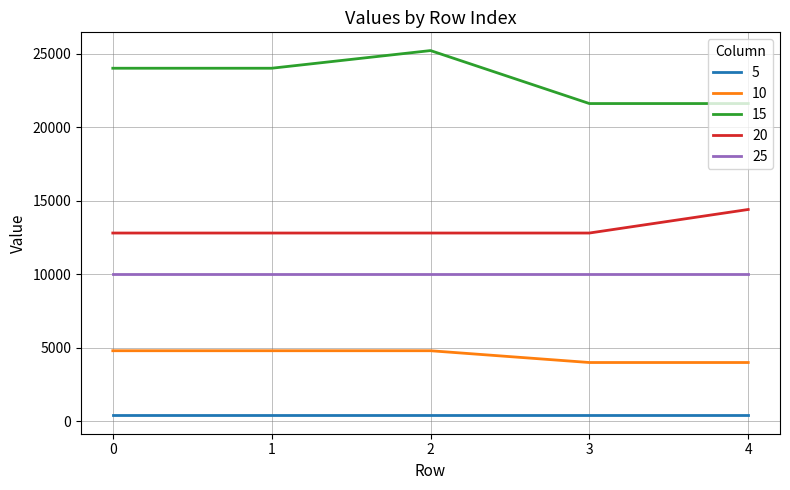

List the series in order of their peak value, lowest first.

5, 10, 25, 20, 15